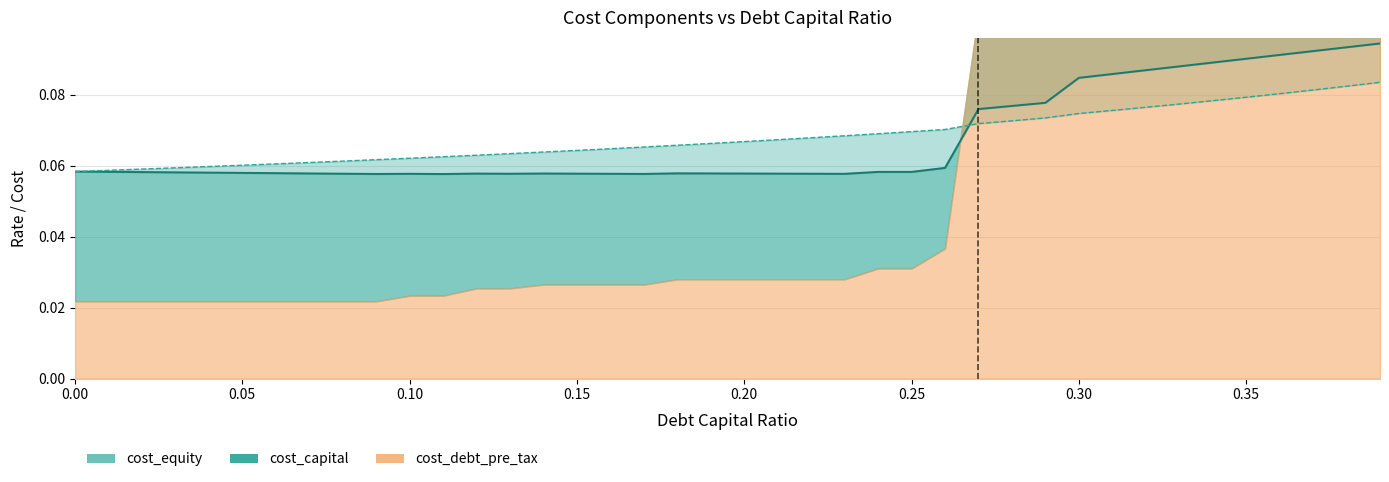

Does the chart have visible grid lines?

Yes